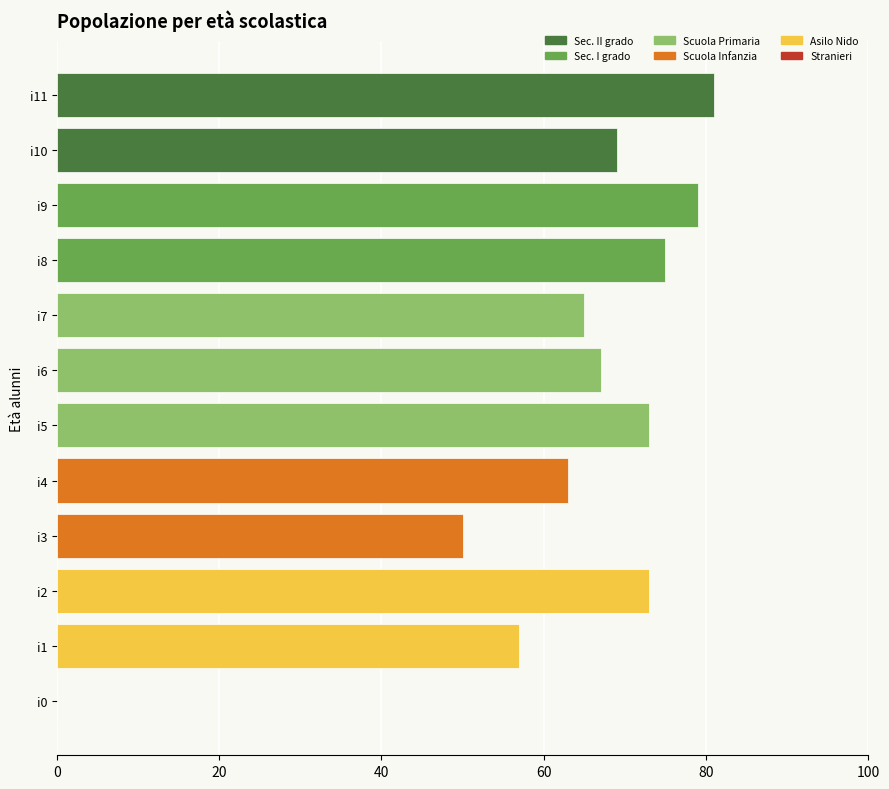

Reading bottom to top, extract all data points from this chart.

i0=0	i1=57	i2=73	i3=50	i4=63	i5=73	i6=67	i7=65	i8=75	i9=79	i10=69	i11=81